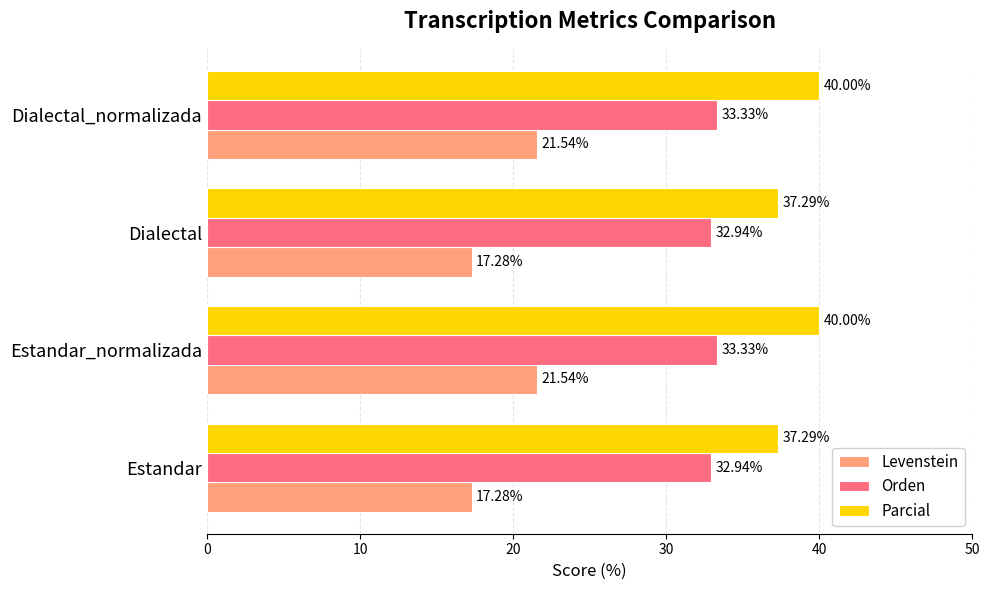

Rank the series at Dialectal from lowest to highest value.

Levenstein, Orden, Parcial